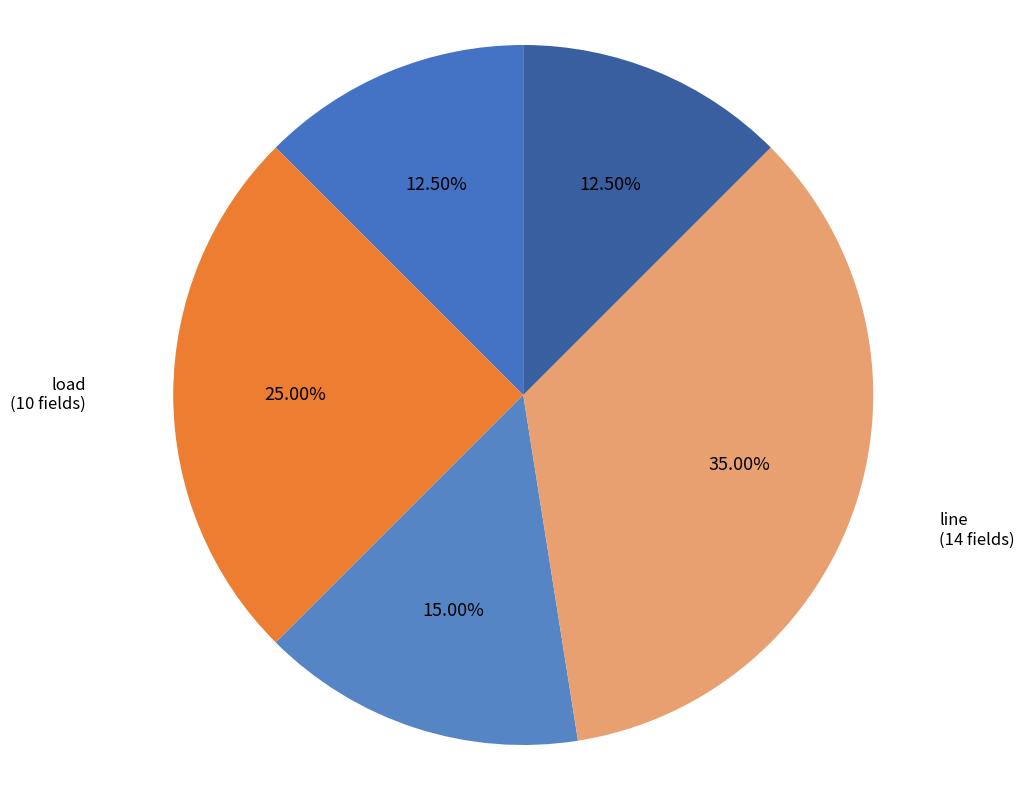

Which has a higher value, bus or line?

line